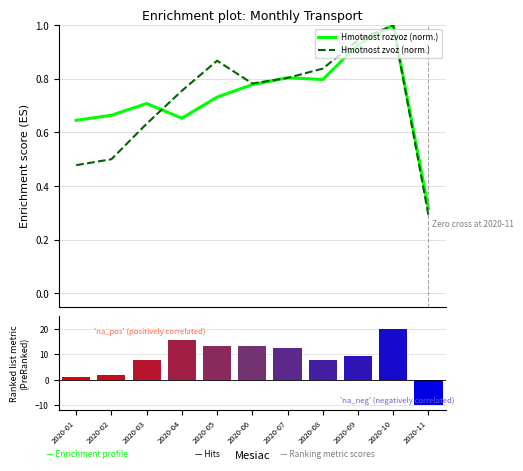

Between 2020-04 and 2020-06, which is larger?

2020-06